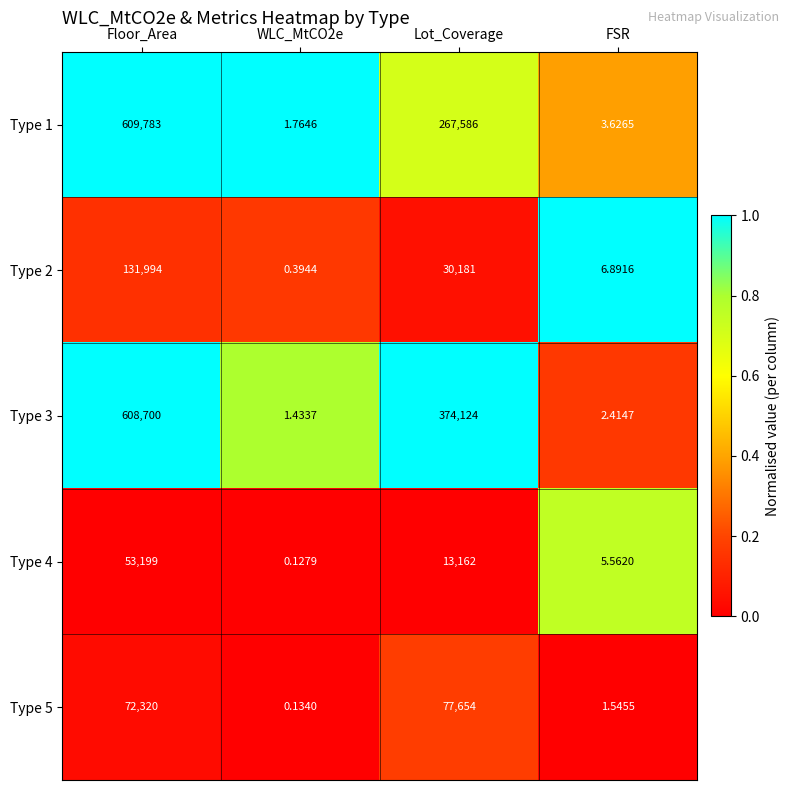

At which category does the chart reach its peak across all series?

Floor_Area